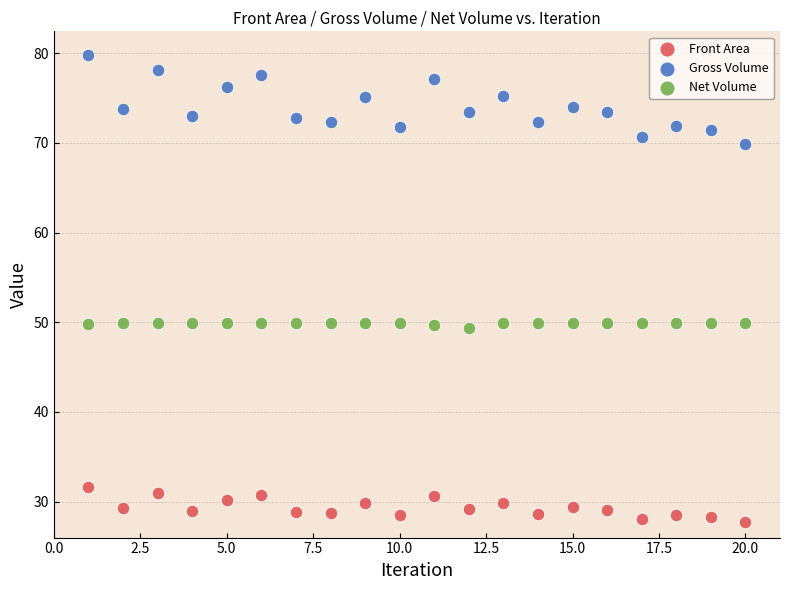

What is the X range (max minus min) for the scatter plot?

19.0